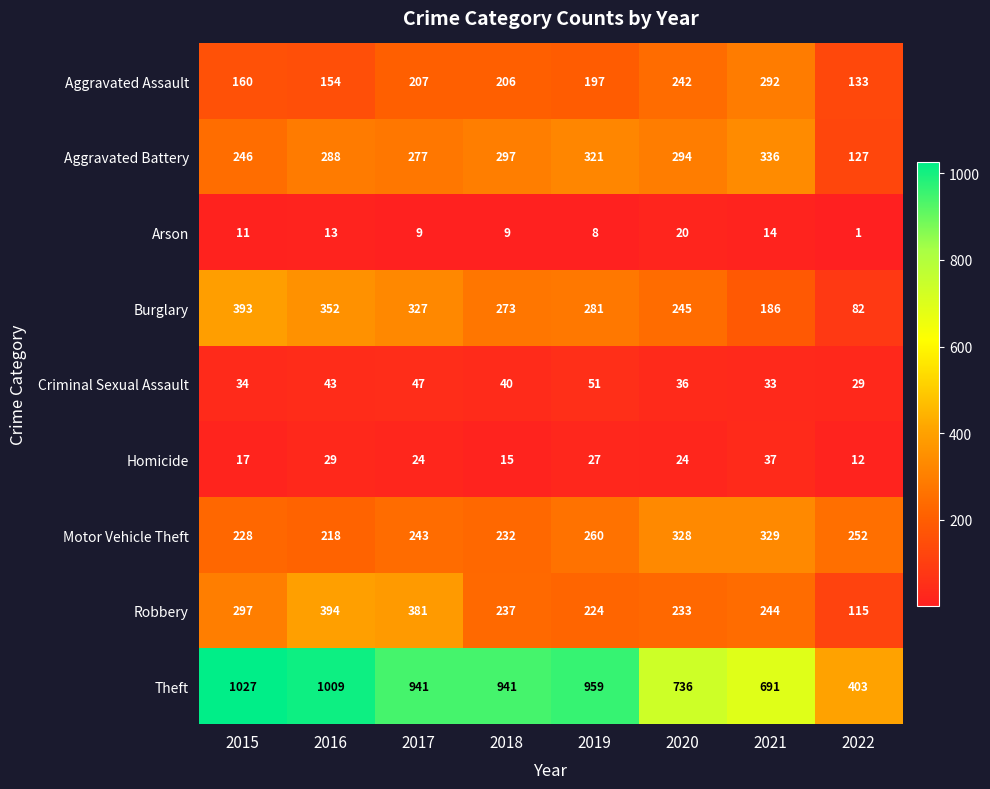

What is the sum of the Criminal Sexual Assault values at 2022 and 2021?

62